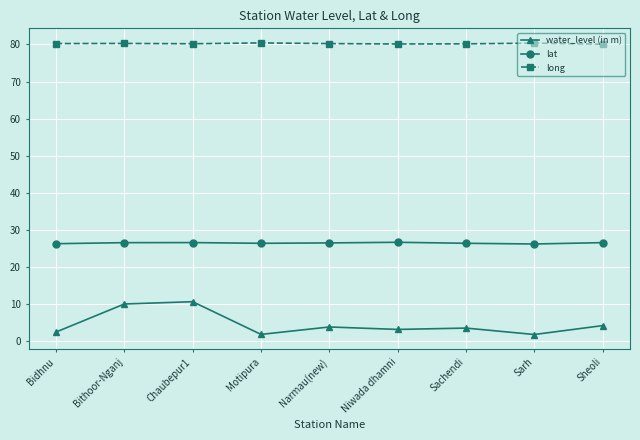

What is the label of the 3rd point from the left?

Chaubepur1